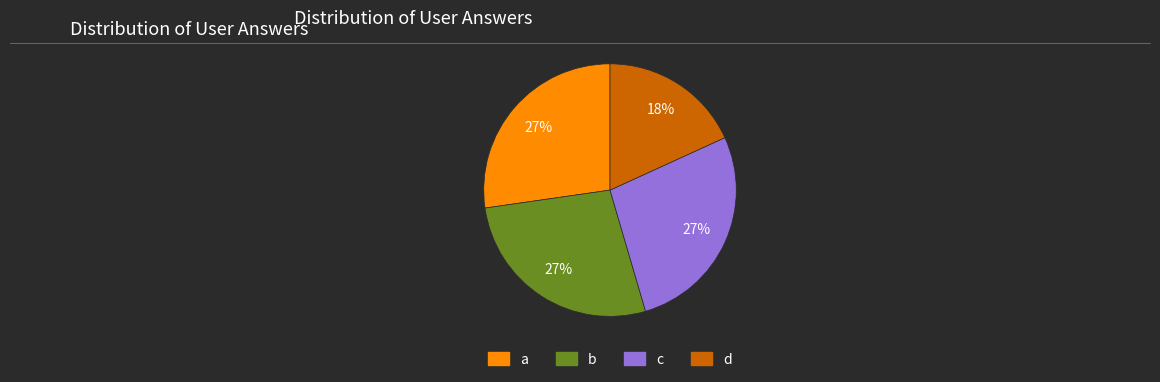

To the nearest percent, what portion does d represent?

18%